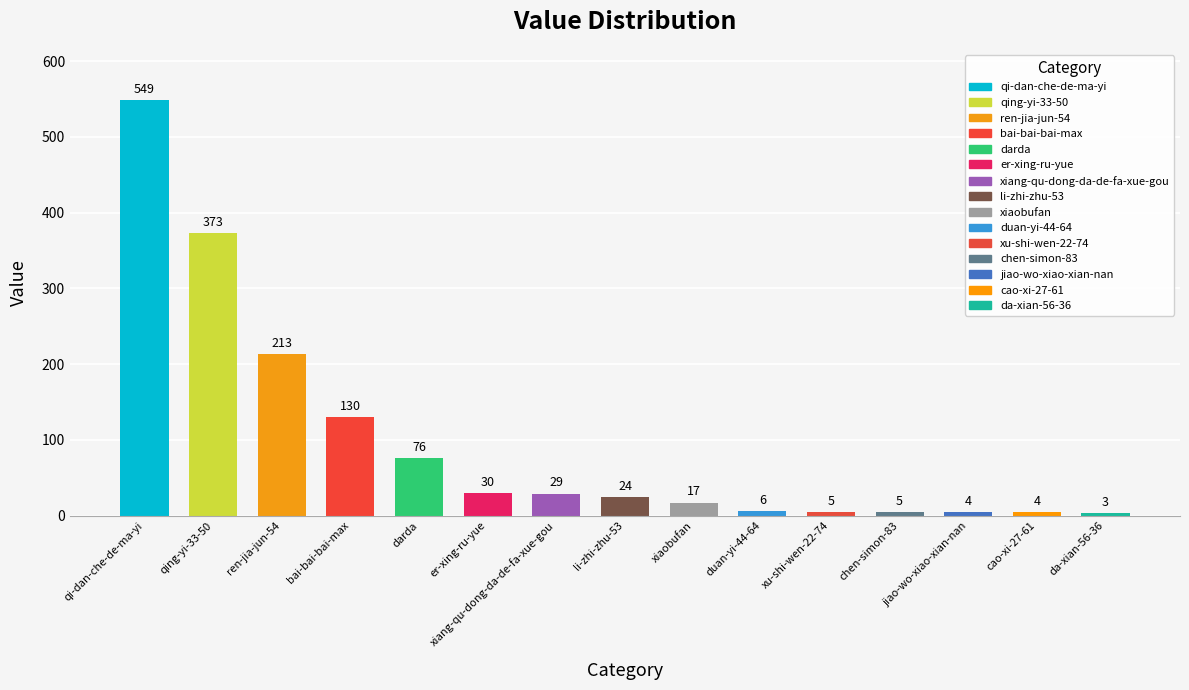

True or false: the data shows 39 at er-xing-ru-yue.

False